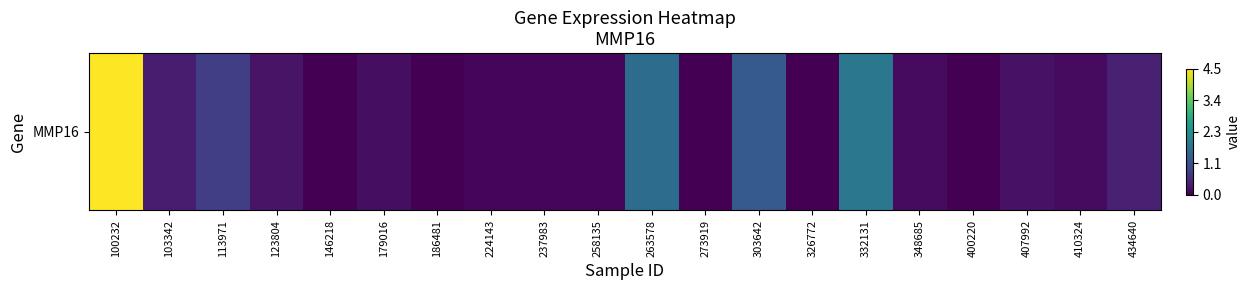

Rank the categories by value from highest to lowest.

100232, 332131, 263578, 303642, 113971, 434640, 103342, 123804, 407992, 179016, 348685, 410324, 258135, 224143, 237983, 146218, 186481, 273919, 326772, 400220